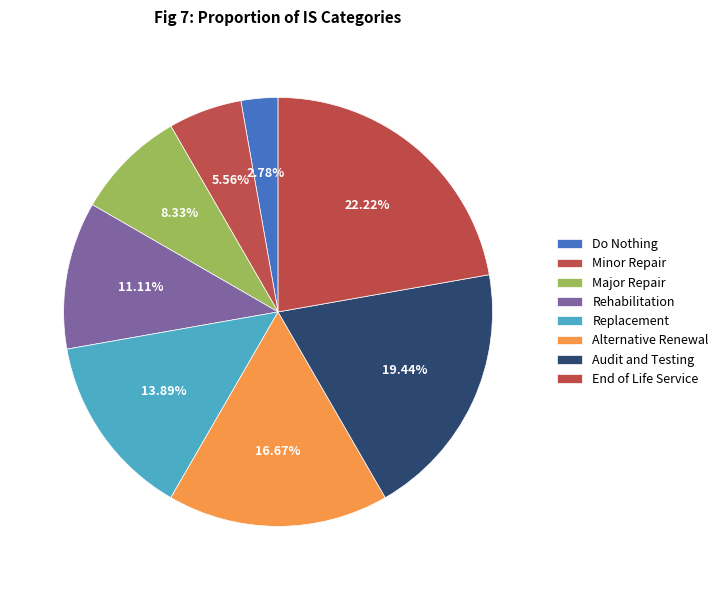

To the nearest percent, what percentage of the pie is Minor Repair?

6%